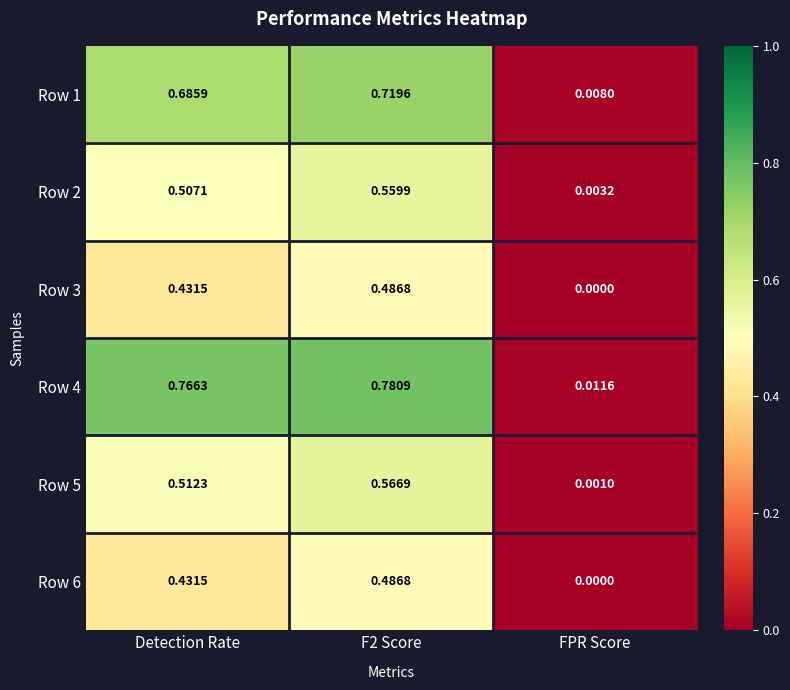

Which label corresponds to the smallest value in the chart?

FPR Score